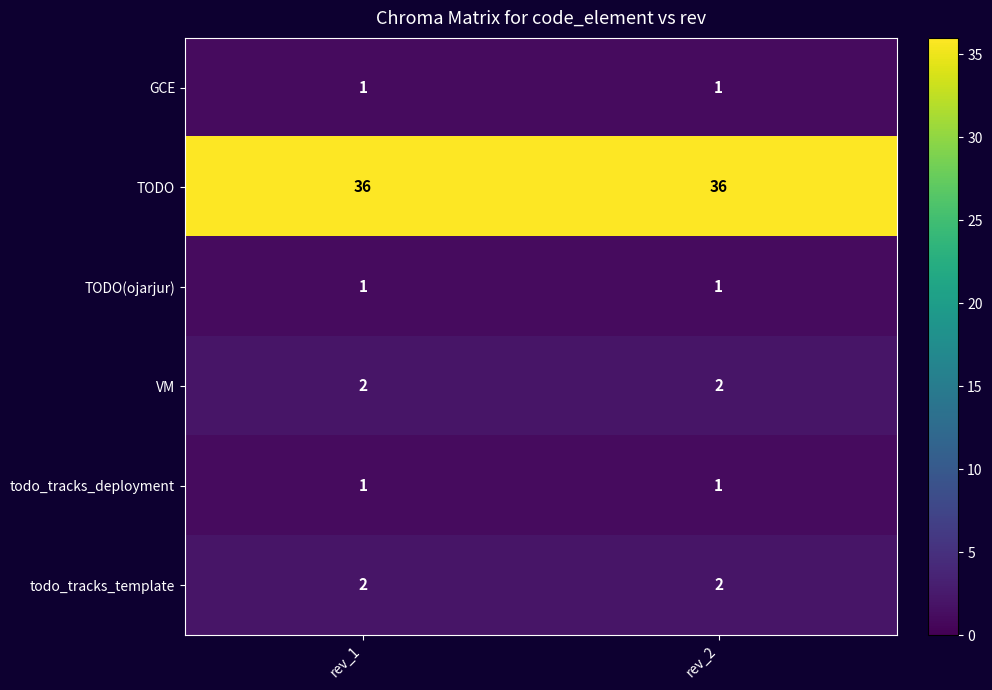

What is the difference between the highest and lowest values at rev_2?

35